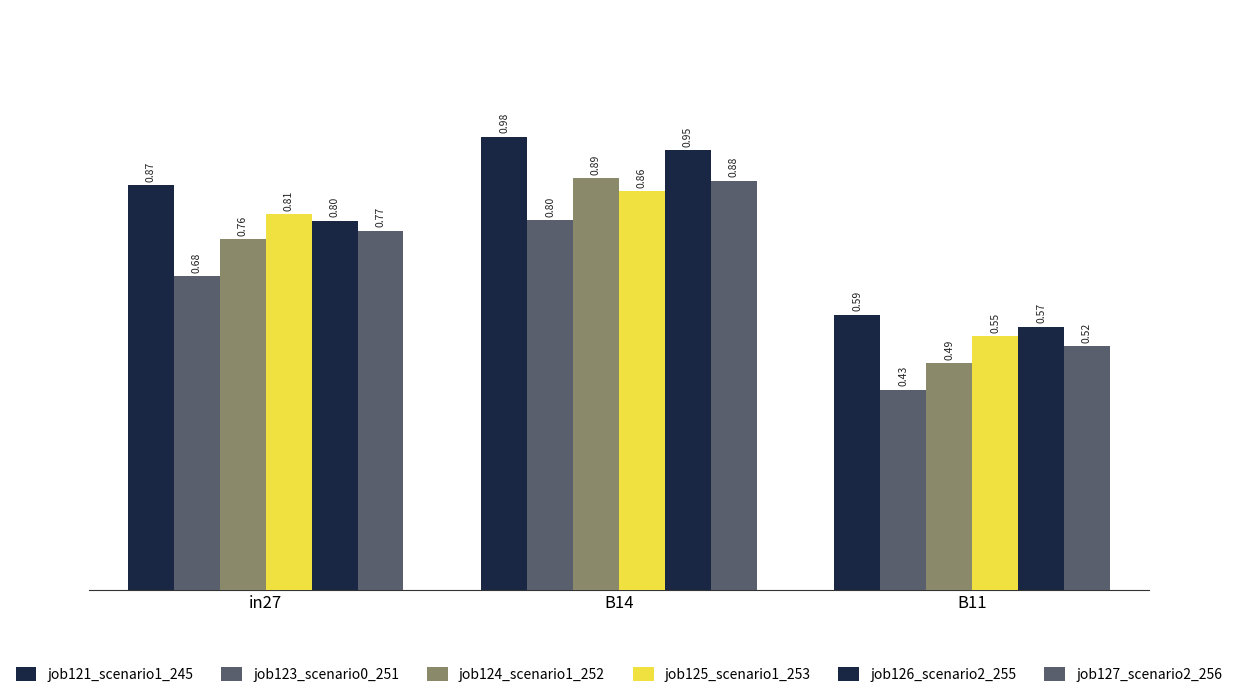

Count the number of categories in the chart.

3